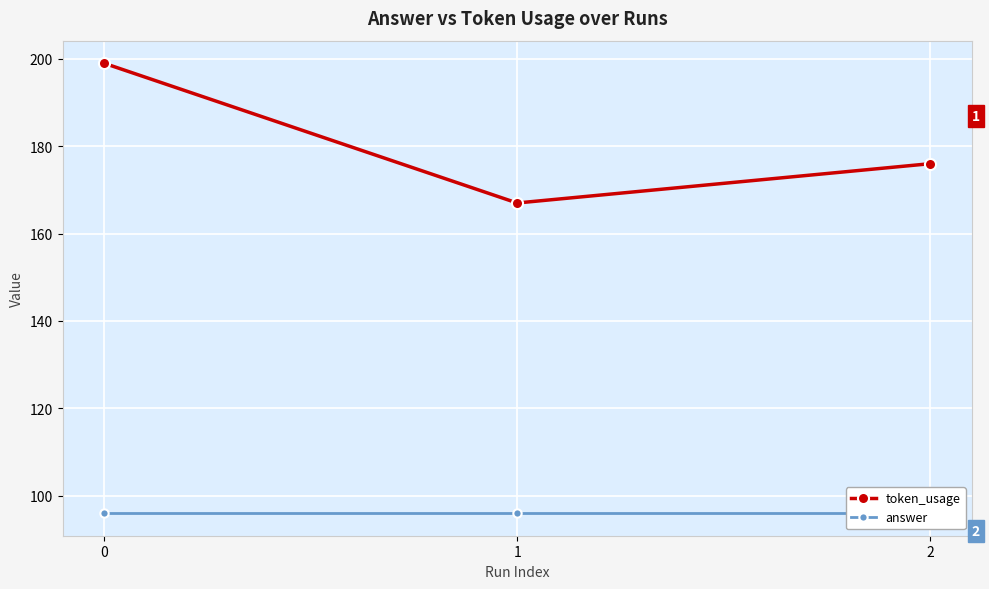

Which series has the largest total across all categories?

token_usage